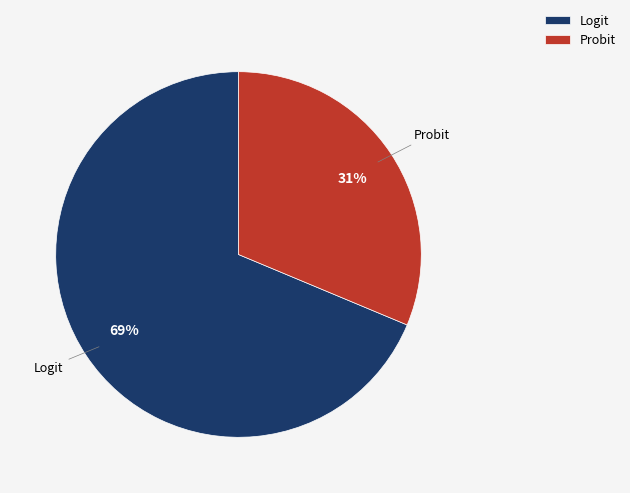

Count the number of slices in the pie.

2